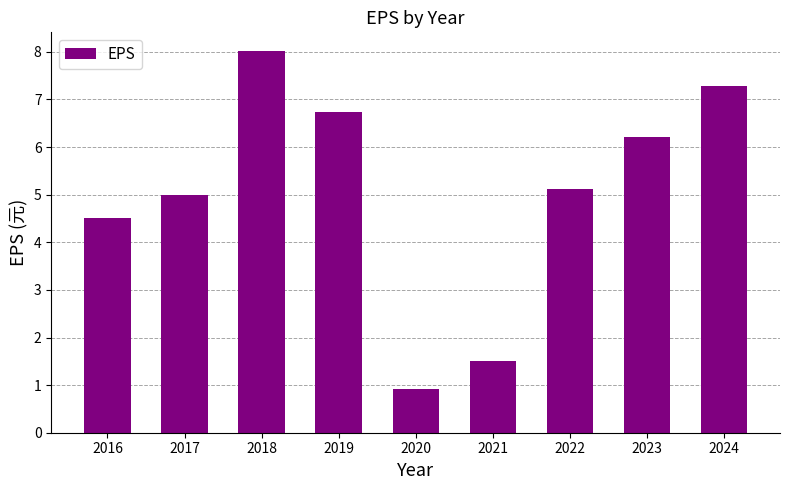

What value does the data have at 2019?

6.7